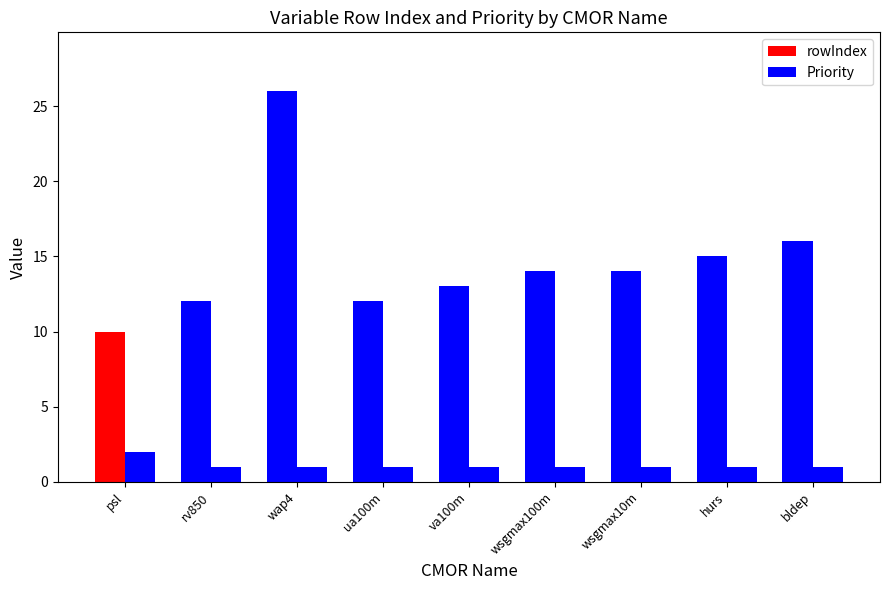

What is the sum of the rowIndex values at hurs and wap4?

41